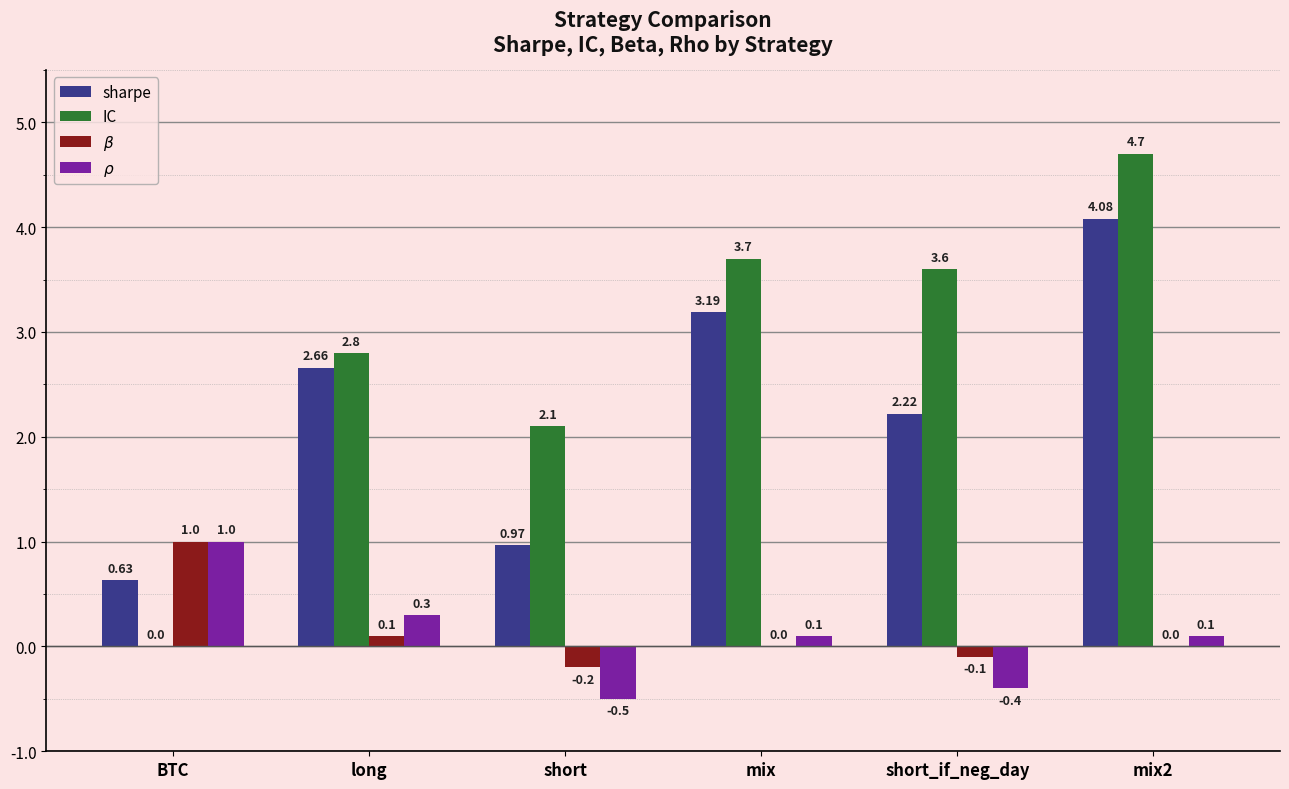

What is the approximate value of $\rho$ at BTC?

1.0